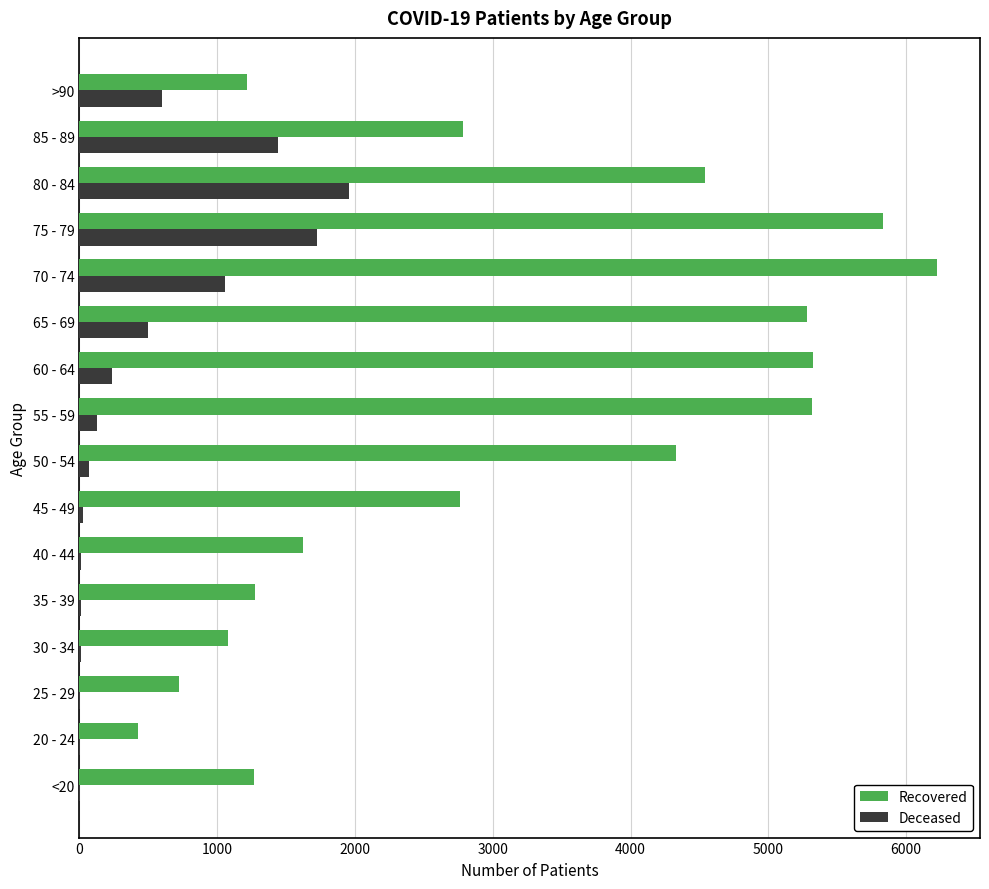

At which category is the sum across all series the highest?

75 - 79